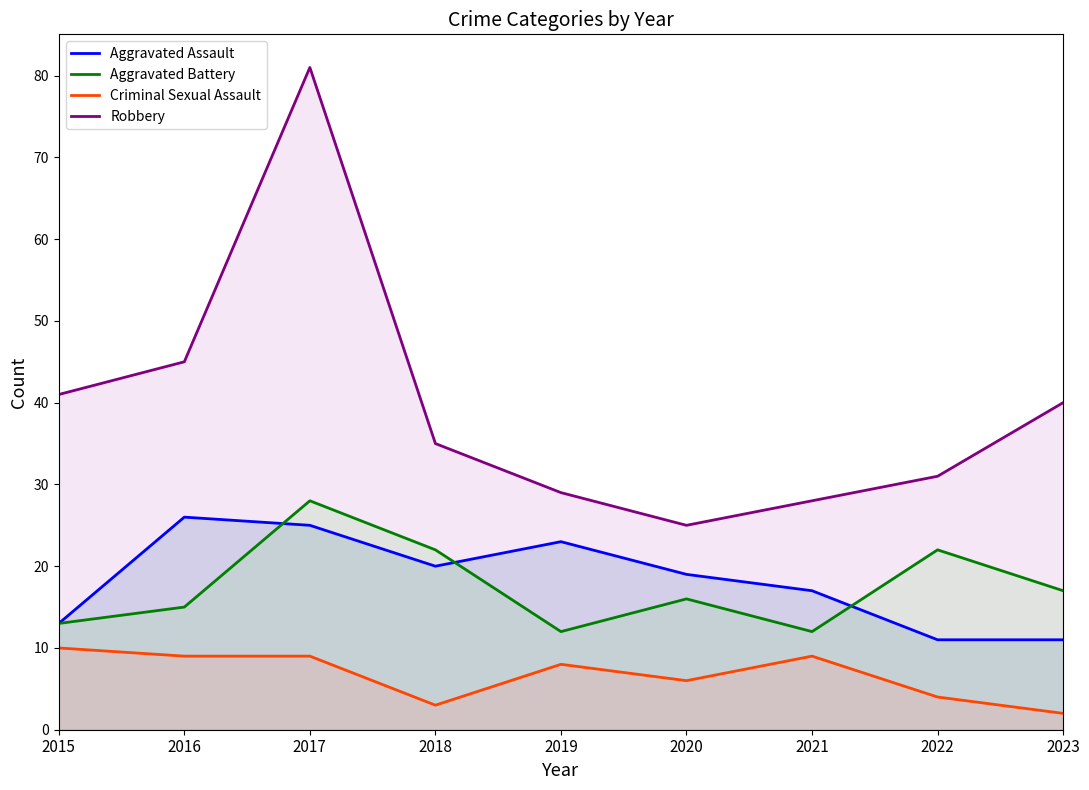

What is the value of the Aggravated Battery point at the 9th from the left?

17